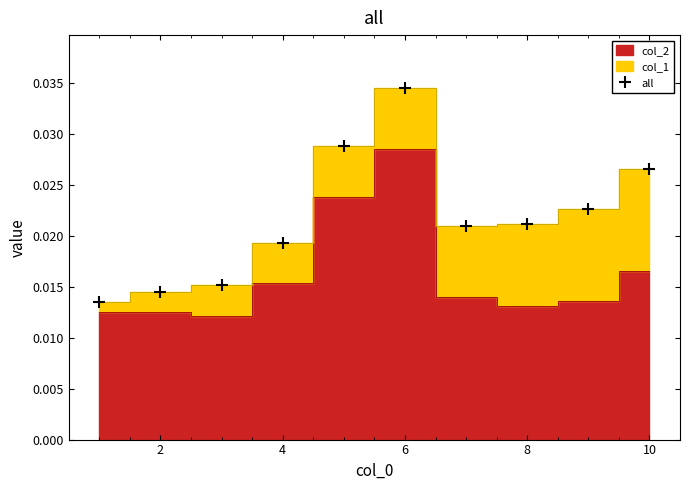

True or false: all has more than 2 points higher than both neighbors.

False